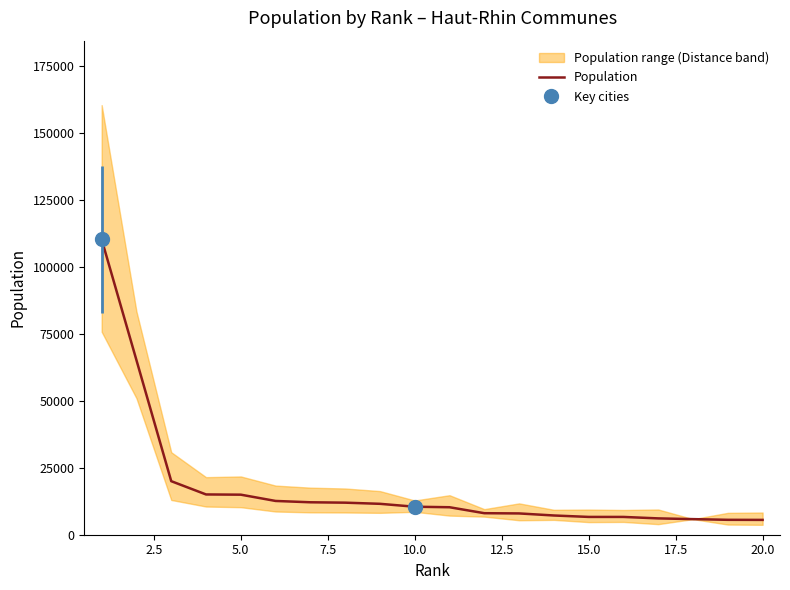

What is the minimum value for Population?

5530